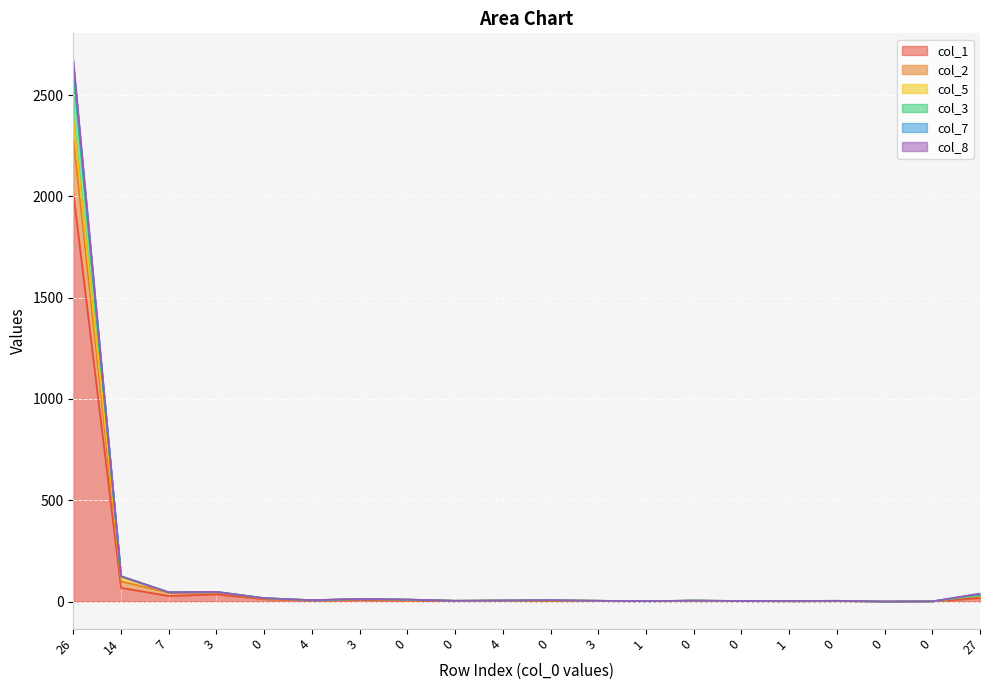

How many series are shown in this chart?

6